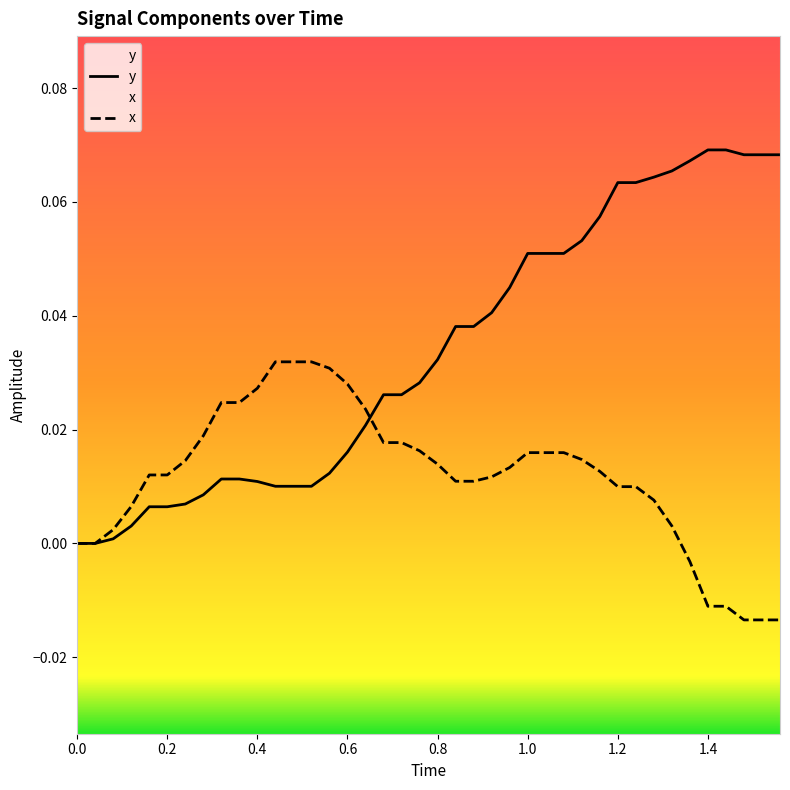

Which series has the widest spread of values?

y